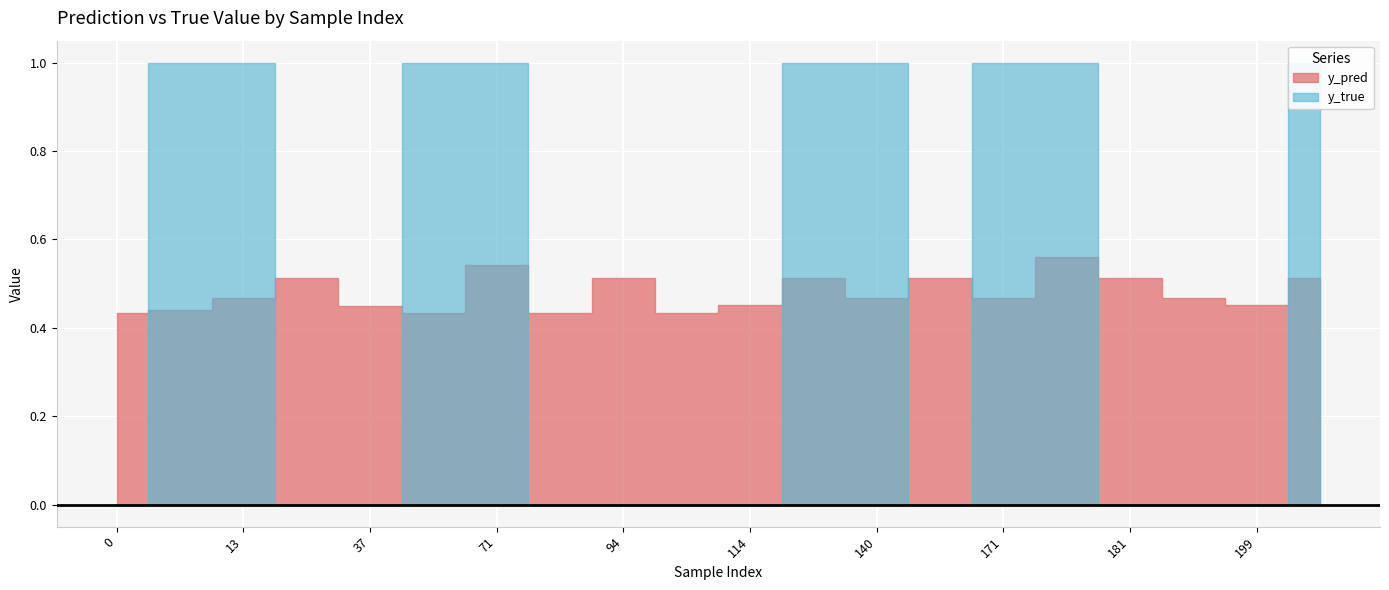

Where do y_pred and y_true first cross each other?

0 and 10